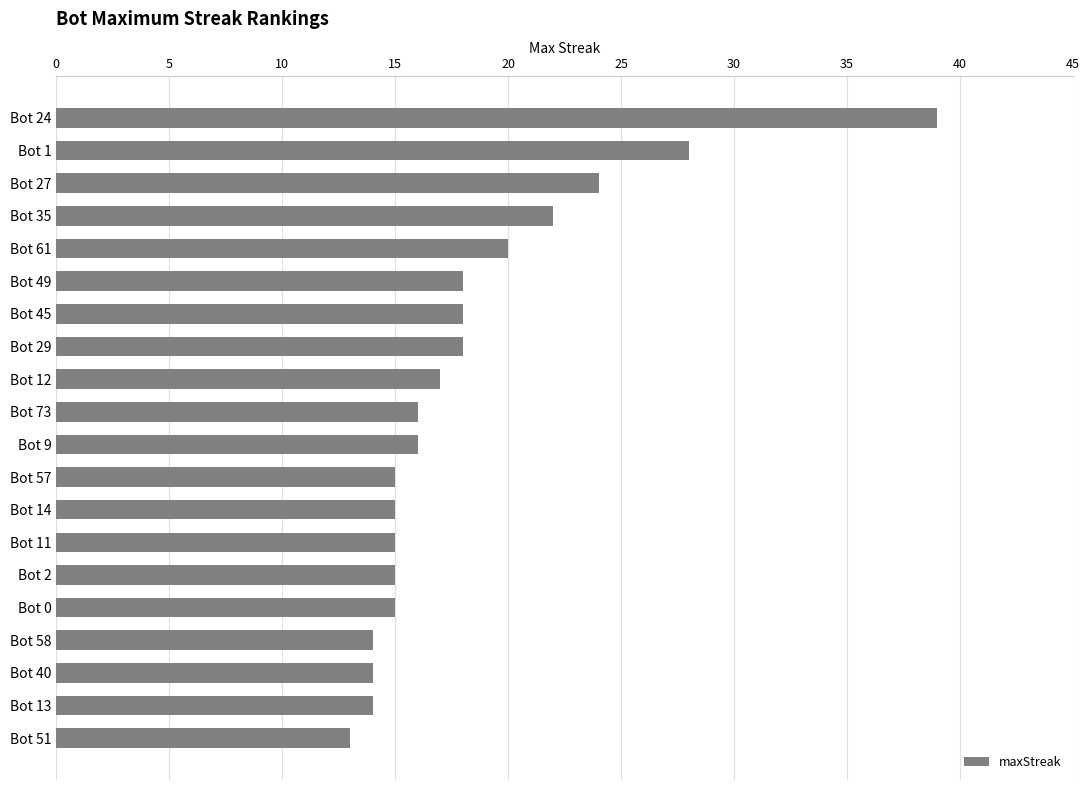

What is the difference between the maximum and minimum values?

26